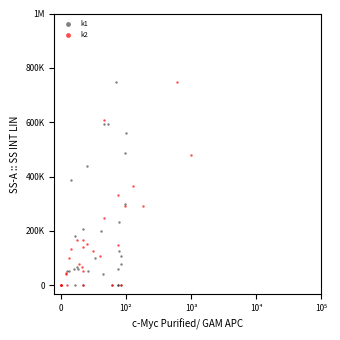

What are all the series names shown in the legend?

k1, k2